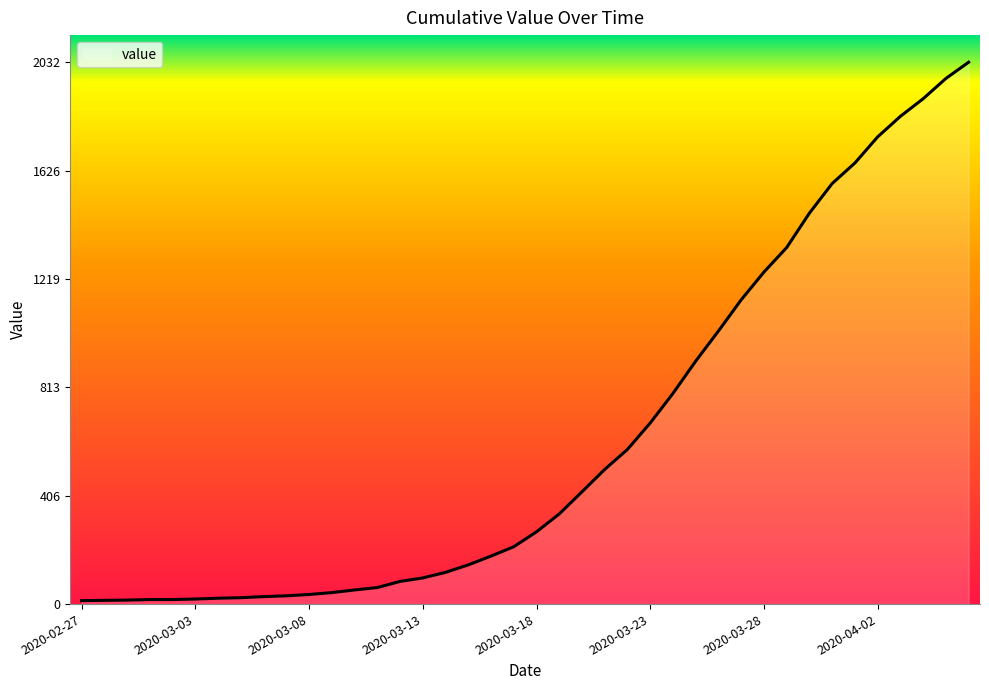

What is the greatest value displayed?

2032